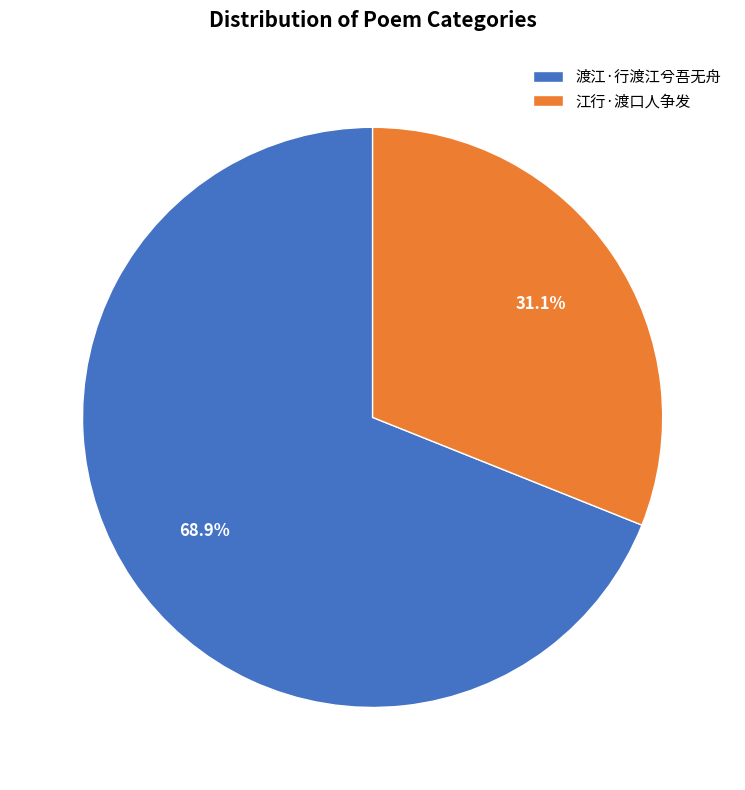

Count the number of slices in the pie.

2